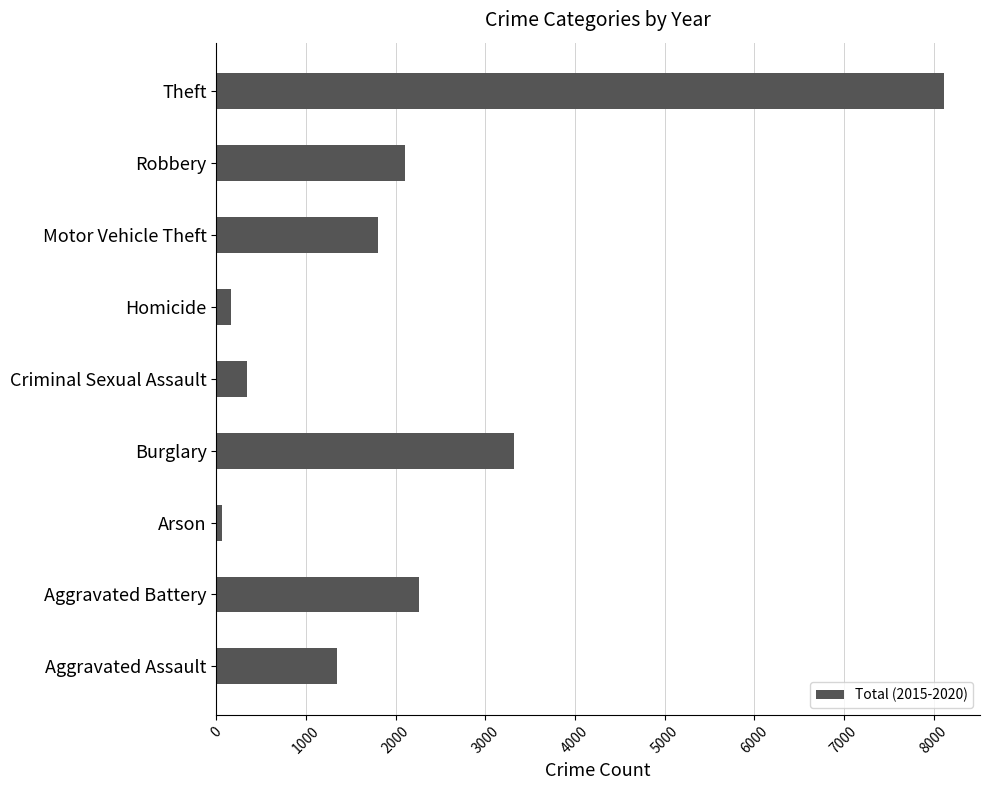

What is the change in value from Burglary to Robbery?

-1222